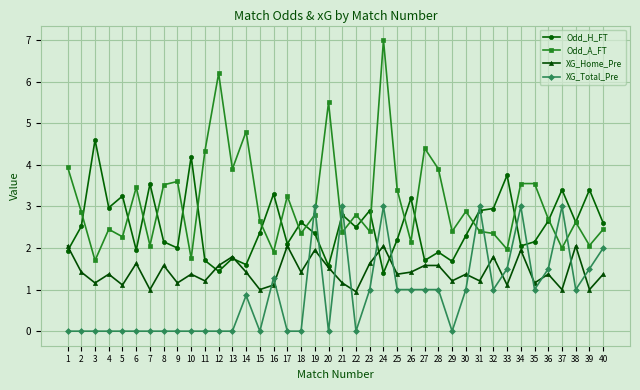

At which category does XG_Home_Pre reach its first local peak?

4